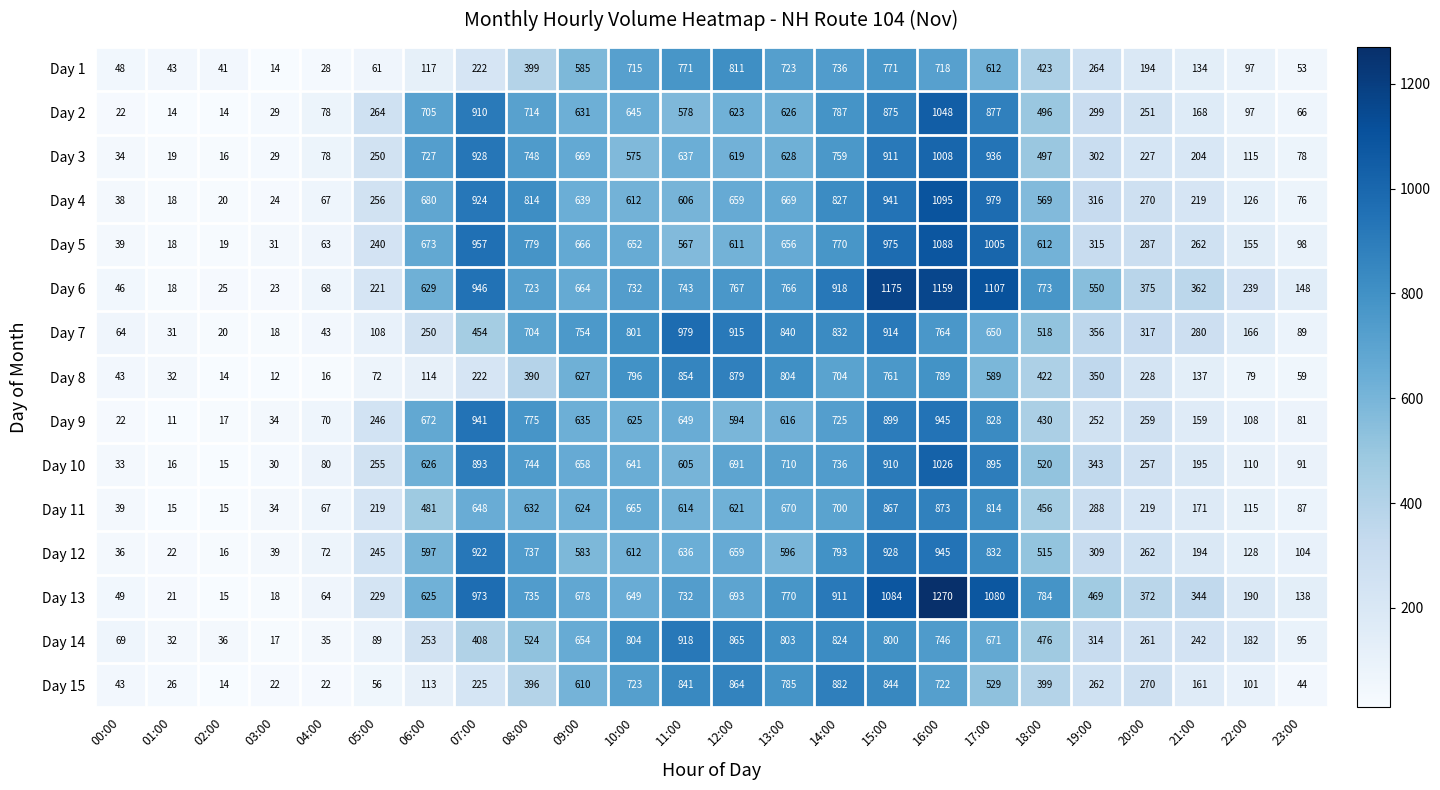

The value of Day 15 at 04:00 is 22. True or false?

True